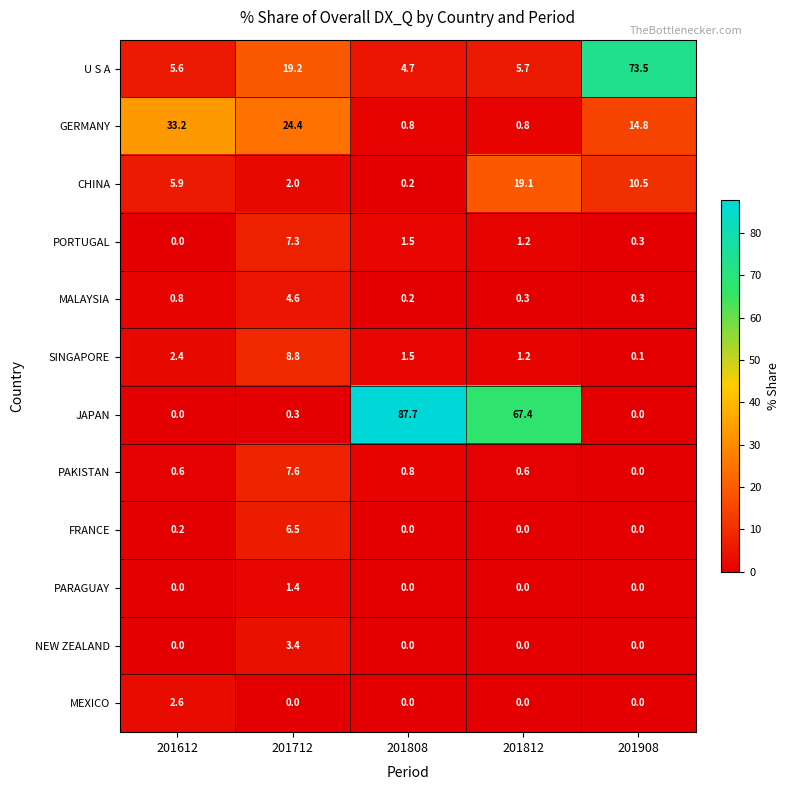

What is the difference between the maximum and second lowest values in the CHINA series?

17.1